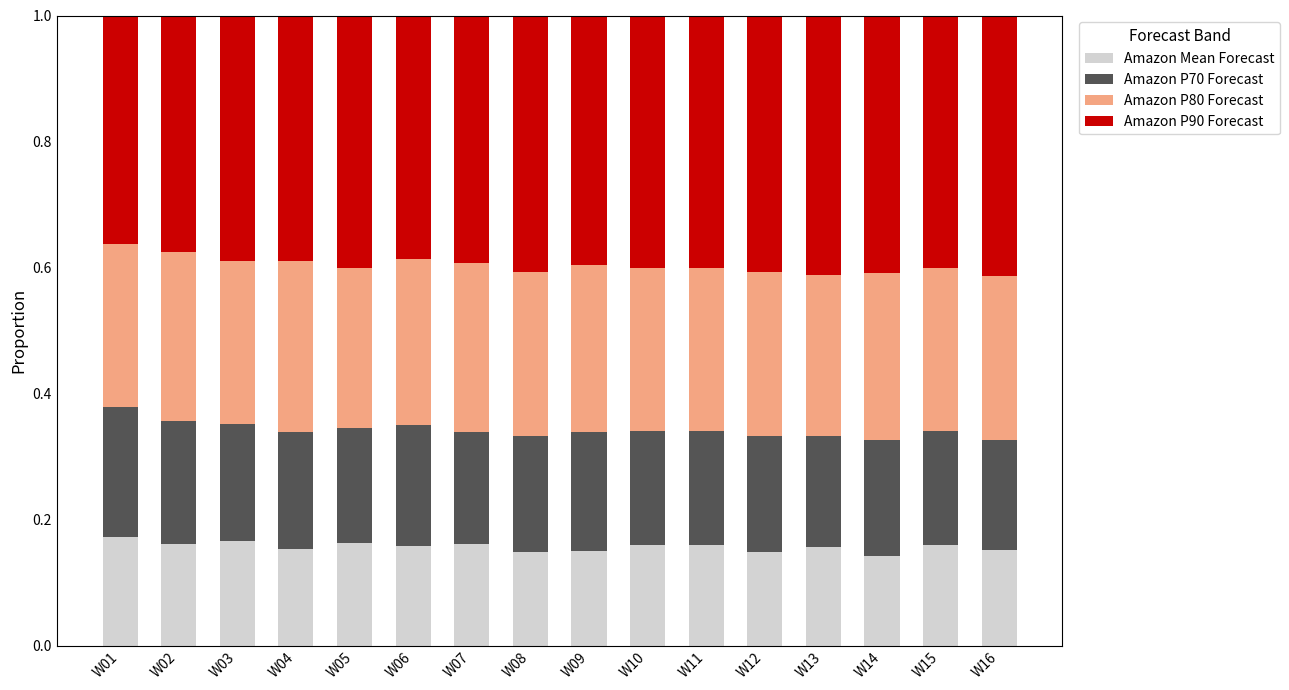

What is the total value across all series at W05?

1.0